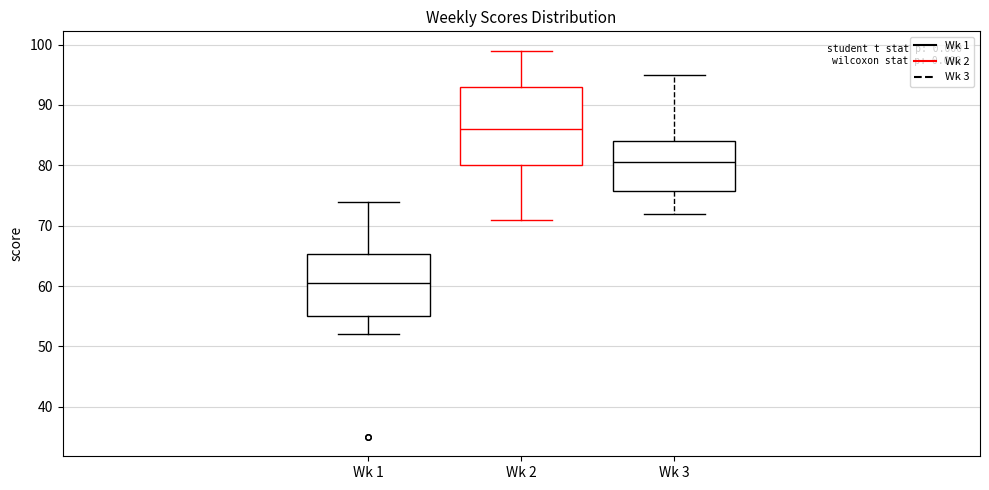

Which box's median line is the lowest?

Wk 1